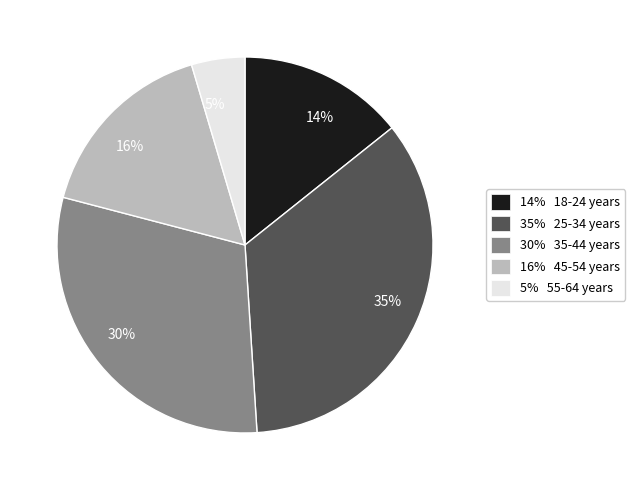

To the nearest percent, what is the average slice percentage?

20%